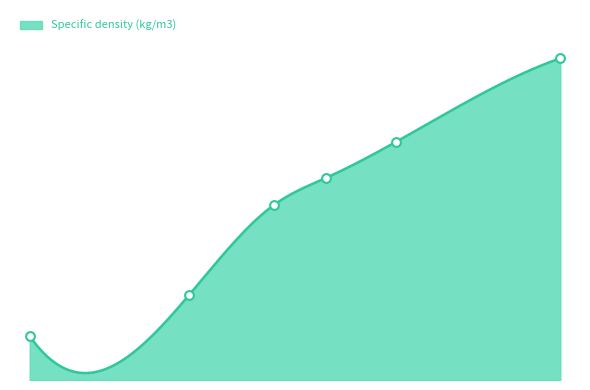

Which has a higher value, 0.09517 or 0.15476?

0.15476